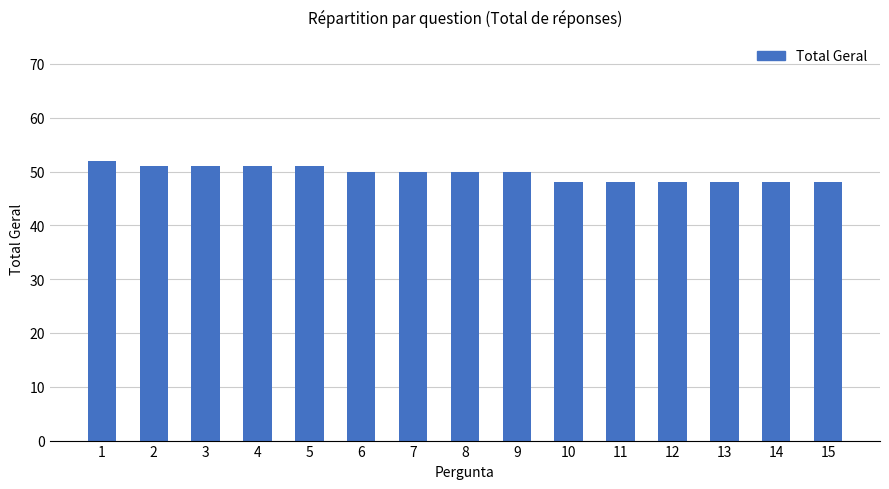

The value at 5 is 51. True or false?

True